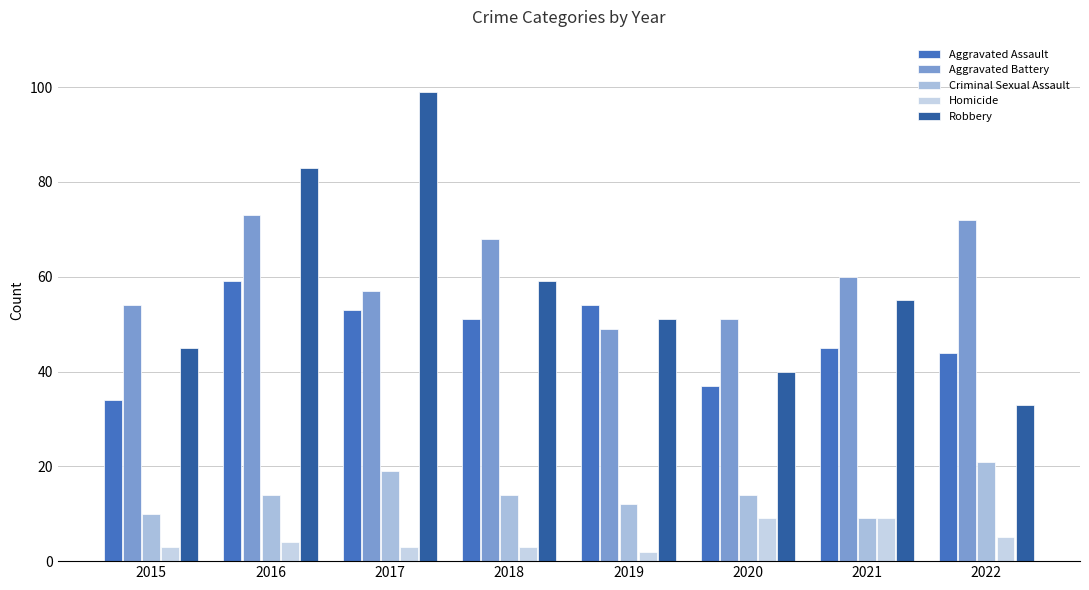

What is the sum of all Robbery values?

465